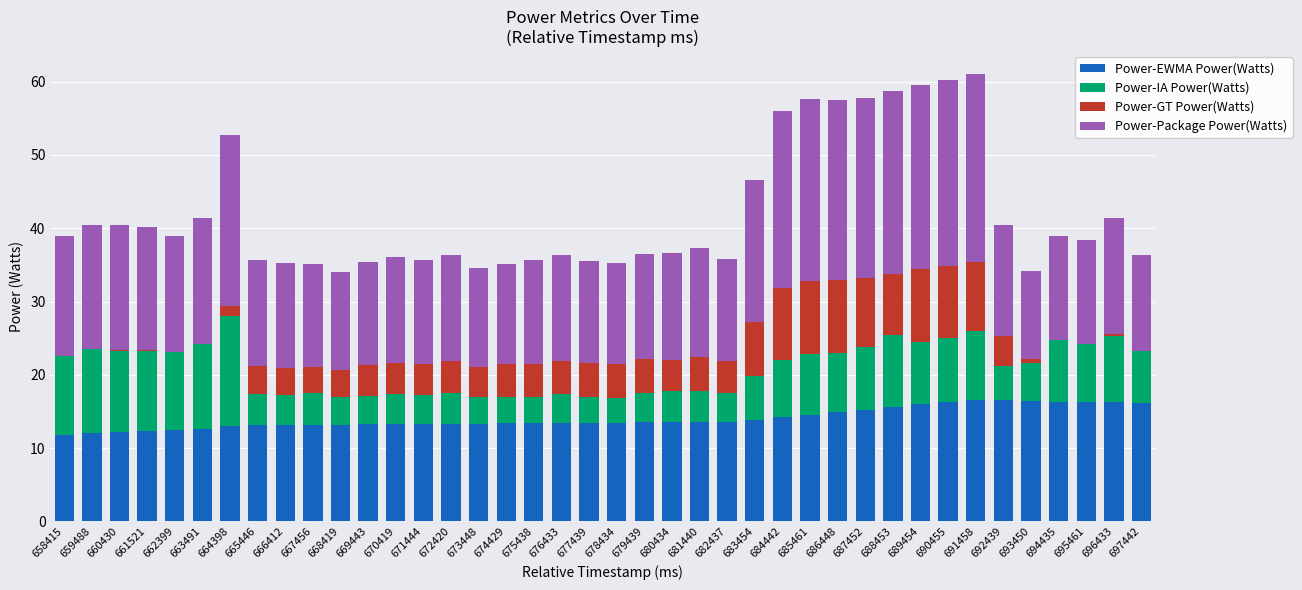

Does the chart contain stacked bars?

Yes